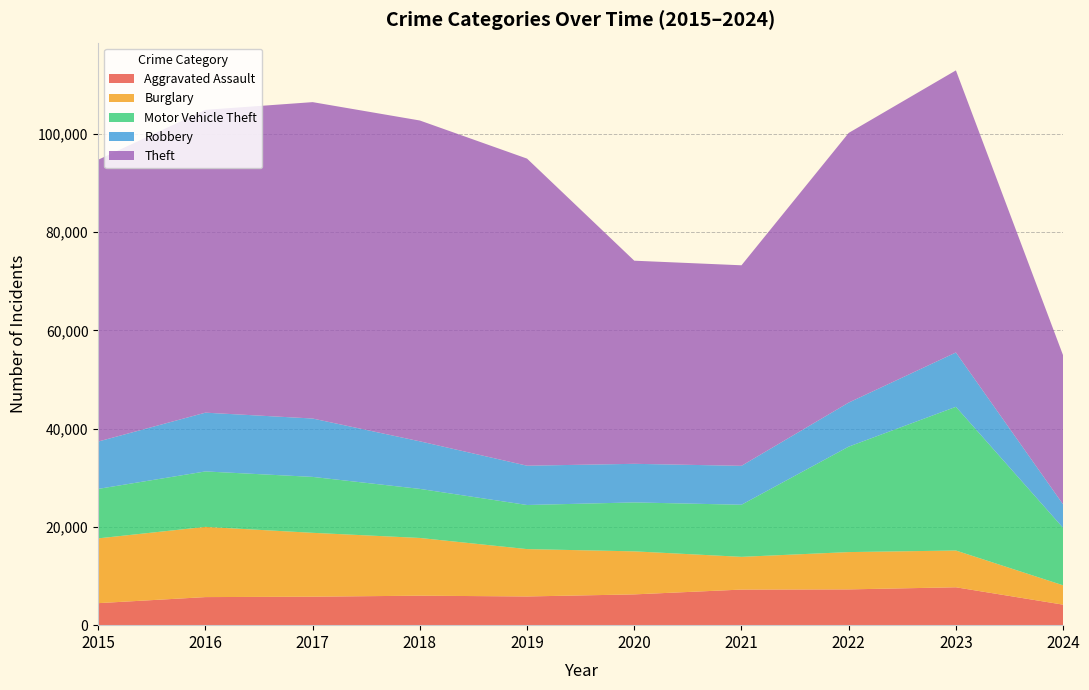

Reading left to right, what are all the values shown in this chart?

Aggravated Assault: 2015=4480	2016=5713	2017=5793	2018=6001	2019=5841	2020=6264	2021=7242	2022=7280	2023=7710	2024=4174
Burglary: 2015=13184	2016=14289	2017=13001	2018=11747	2019=9638	2020=8758	2021=6662	2022=7593	2023=7482	2024=3936
Motor Vehicle Theft: 2015=10068	2016=11285	2017=11380	2018=9985	2019=8977	2020=9959	2021=10603	2022=21461	2023=29244	2024=11684
Robbery: 2015=9638	2016=11960	2017=11880	2018=9681	2019=7995	2020=7855	2021=7920	2022=8962	2023=11056	2024=4781
Theft: 2015=57351	2016=61623	2017=64386	2018=65289	2019=62495	2020=41335	2021=40810	2022=54879	2023=57411	2024=30322